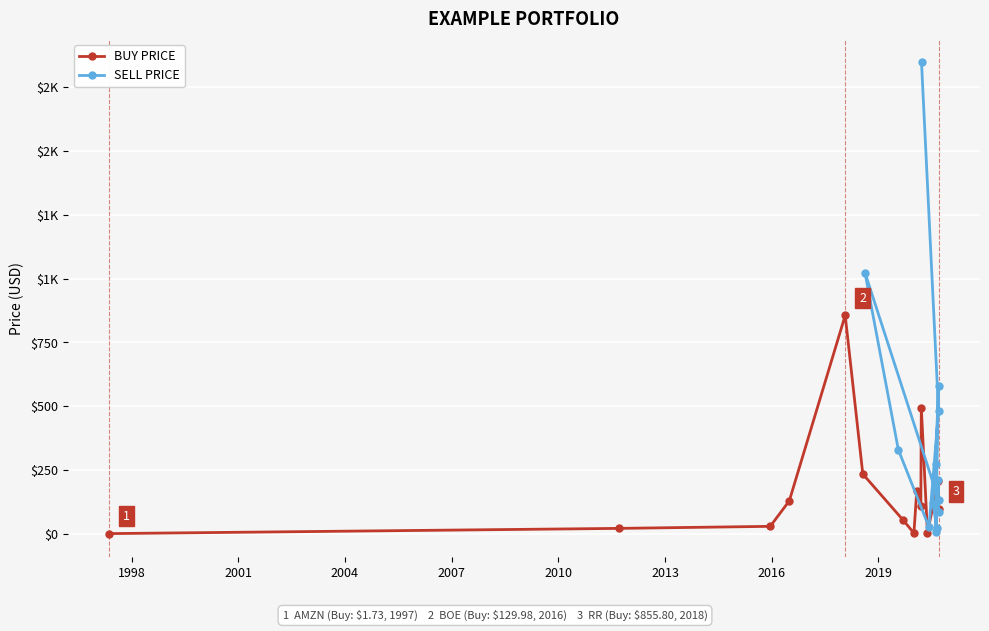

Reading right to left, what are all the values shown in this chart?

BUY PRICE: 97.8	206.6	5.5	494.8	109.3	168.0	3.7	54.7	234.9	855.8	130.0	30.1	22.2	1.7
SELL PRICE: 84.9	212.5	7.0	580.0	274.9	120.0	25.5	113.9	134.9	1023.5	330.0	27.7	482.0	1846.1